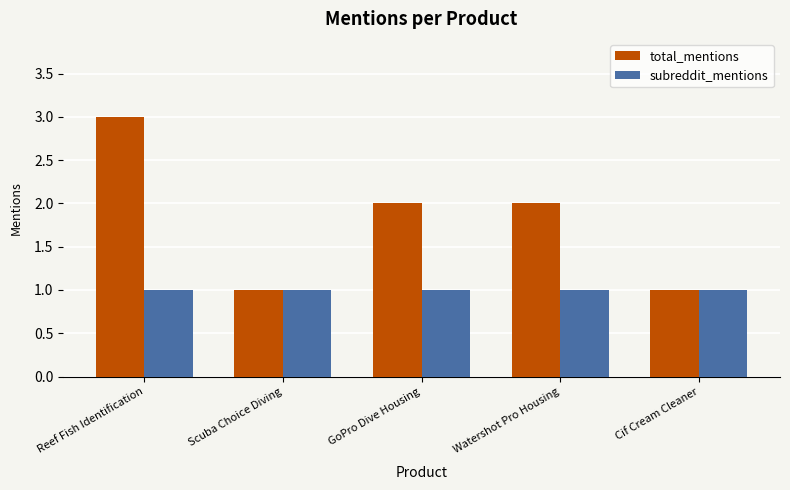

Between Scuba Choice Diving and Watershot Pro Housing, which series saw the biggest shift?

total_mentions